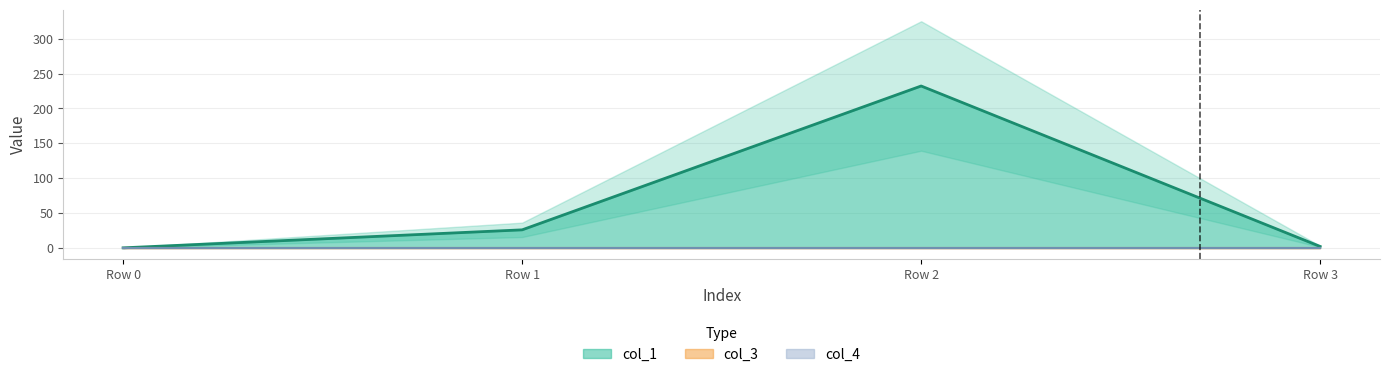

At which category does the chart reach its peak across all series?

Row 2